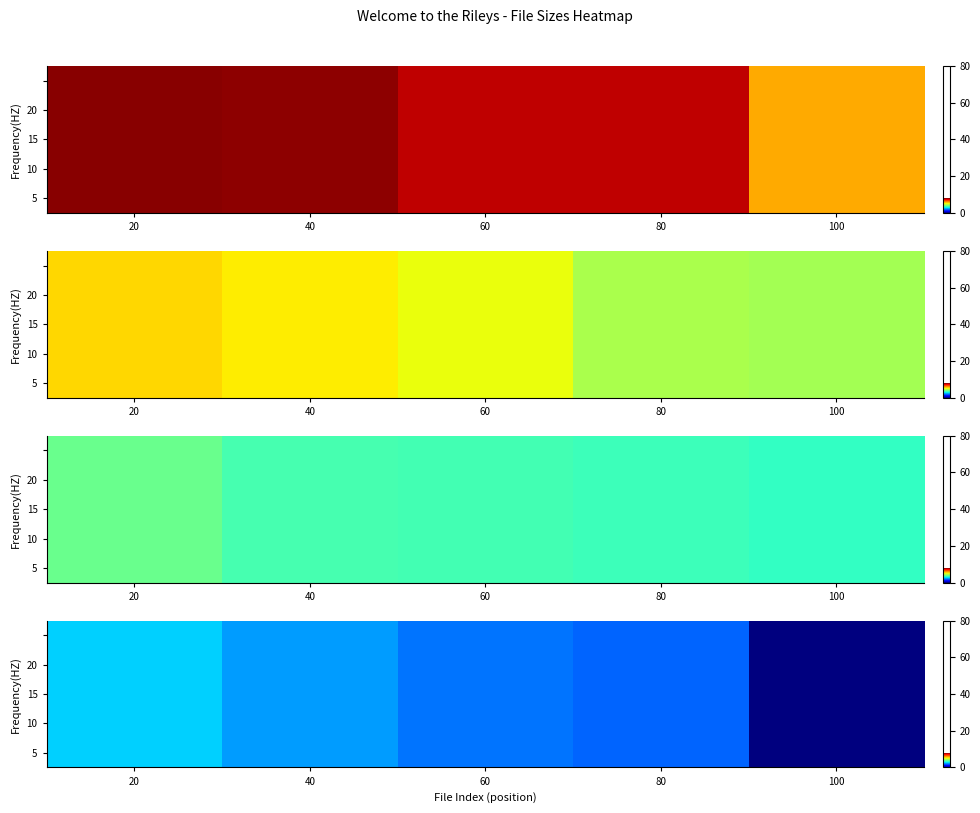

Which series has the largest total across all categories?

5